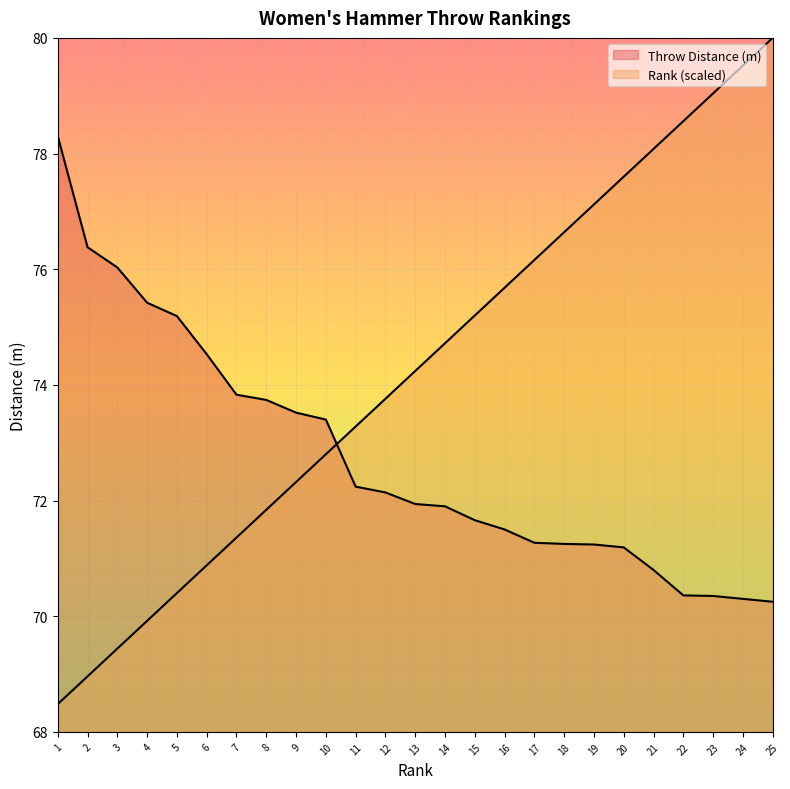

What is the difference between the maximum and minimum values in the Rank series?

11.5